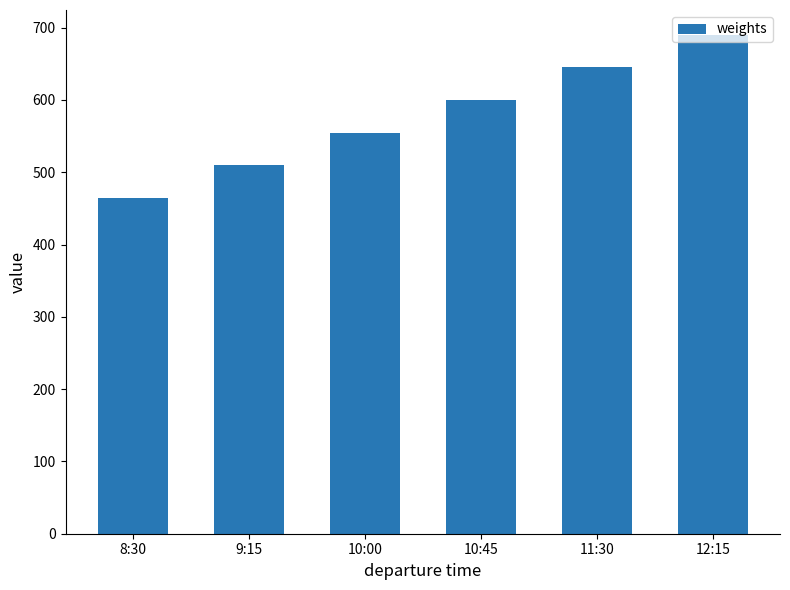

At which category does the chart reach its peak across all series?

12:15